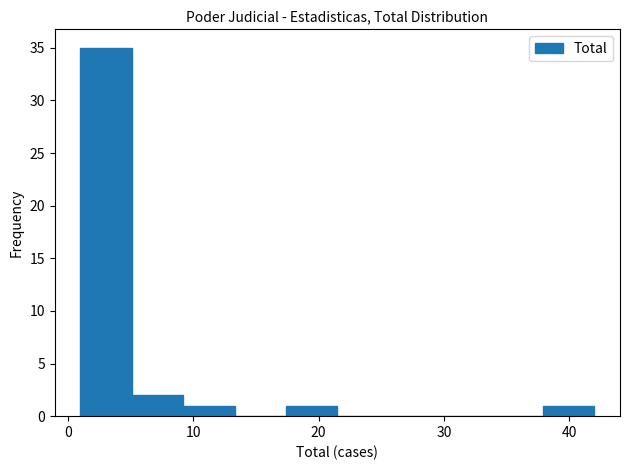

Reading left to right, transcribe this chart: for each bar, give the range it covers on the x-axis and its height. Neither the bar edges nor the heights are printed on the chart, so give them approximately, as read against the axes.

1.0 to 5.1: 35
5.1 to 9.2: 2
9.2 to 13.3: 1
13.3 to 17.4: 0
17.4 to 21.5: 1
21.5 to 25.6: 0
25.6 to 29.7: 0
29.7 to 33.8: 0
33.8 to 37.9: 0
37.9 to 42.0: 1